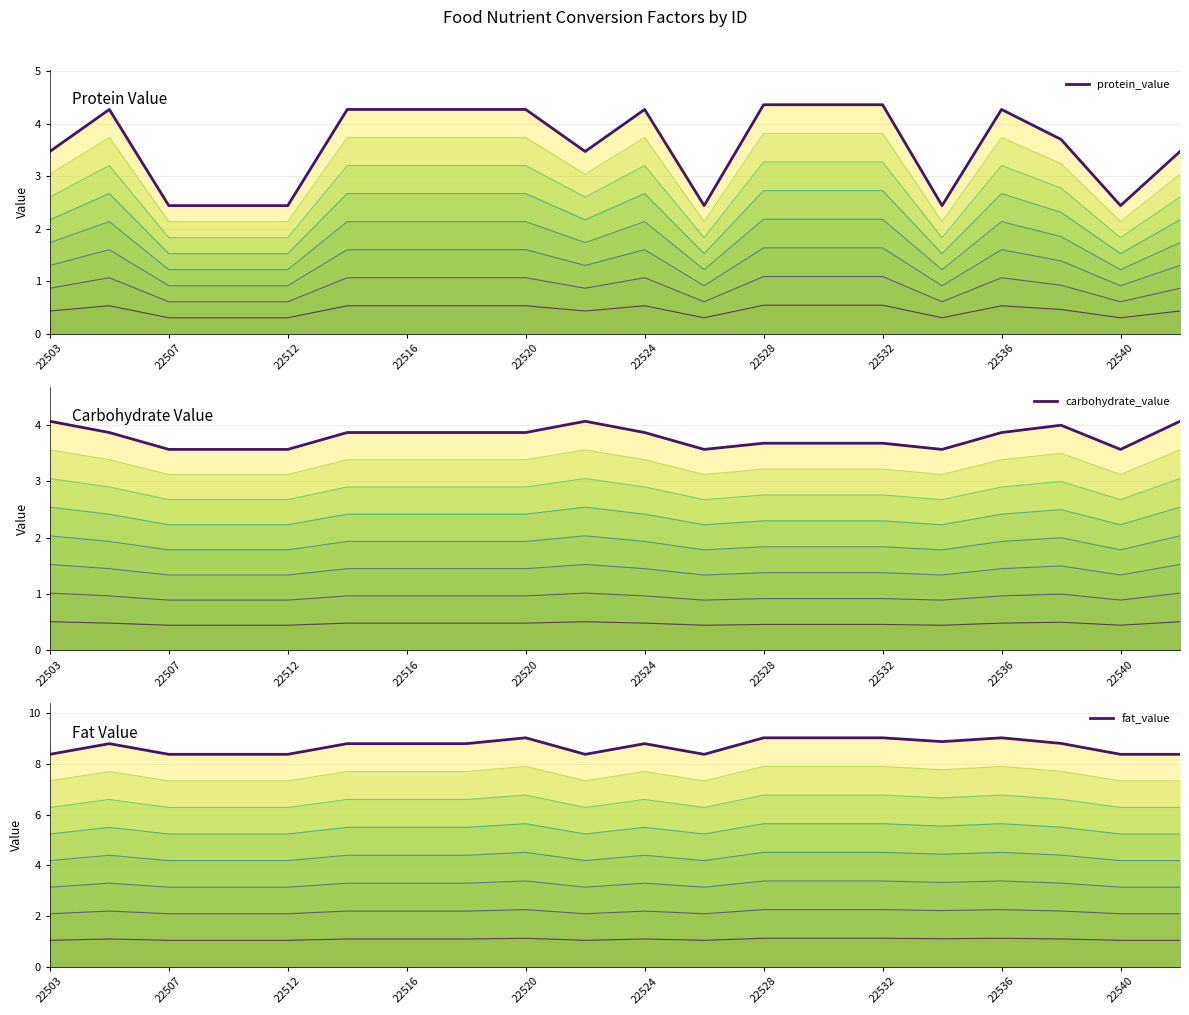

What is the sum of the fat_value values at 13 and 16?

18.0